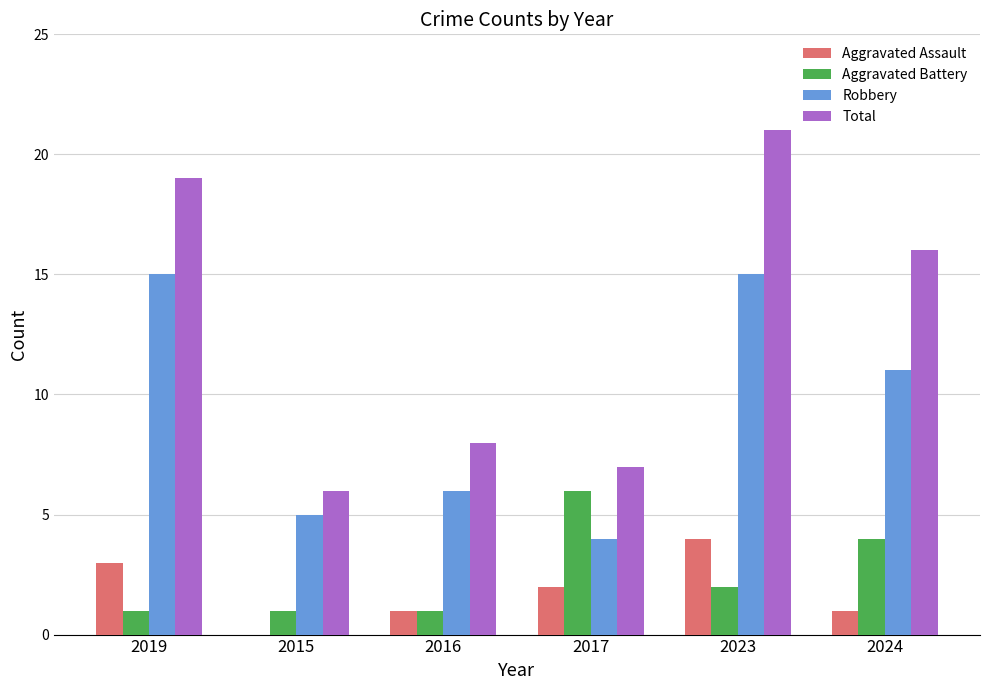

What is the sum of all Total values?

77